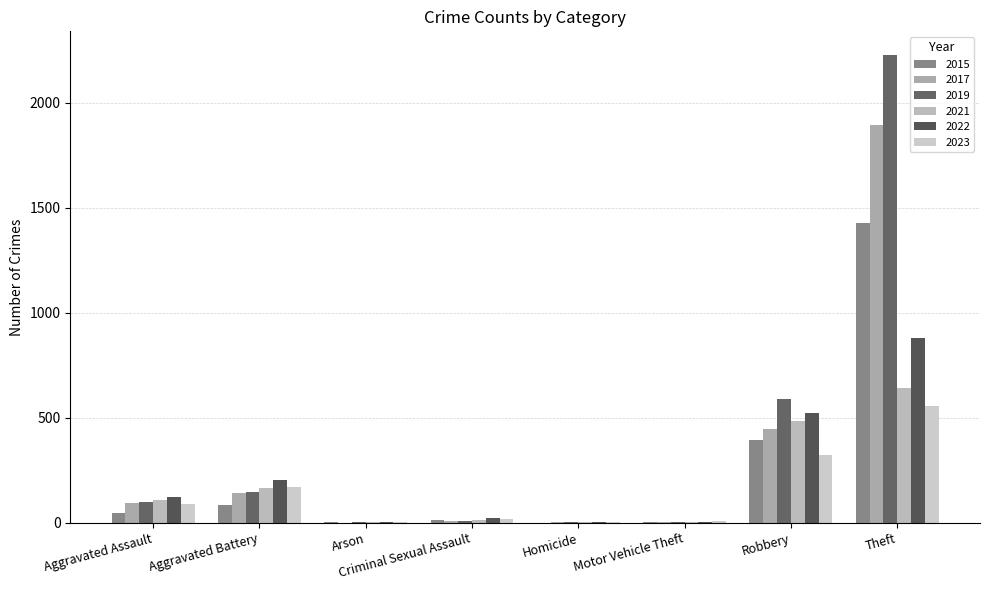

List the series in order of their peak value, highest first.

2019, 2017, 2015, 2022, 2021, 2023